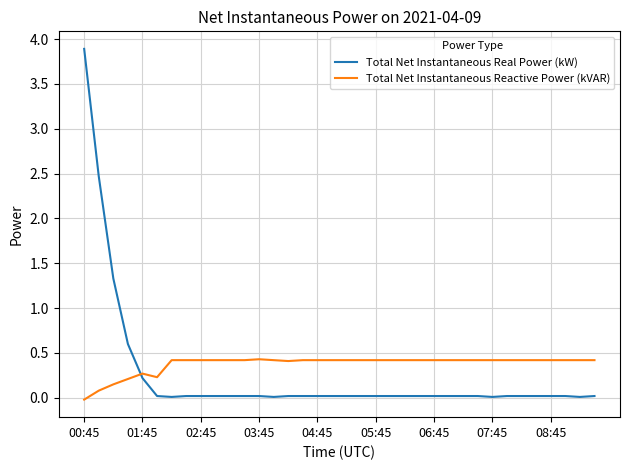

Which series ends up on top after the final intersection of Total Net Instantaneous Real Power (kW) and Total Net Instantaneous Reactive Power (kVAR)?

Total Net Instantaneous Reactive Power (kVAR)